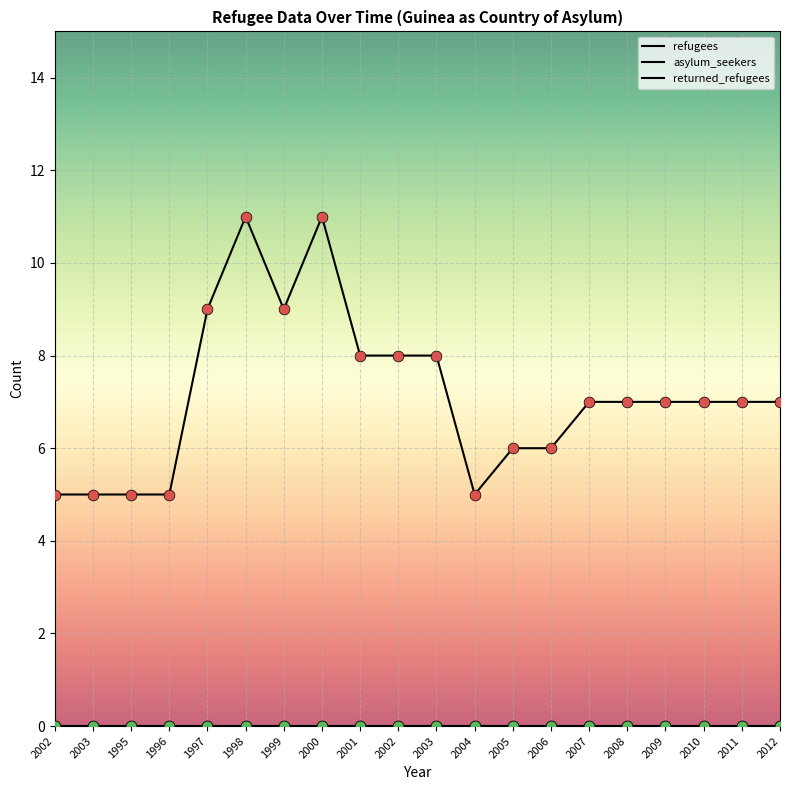

At how many categories does at least one series exceed 1?

20